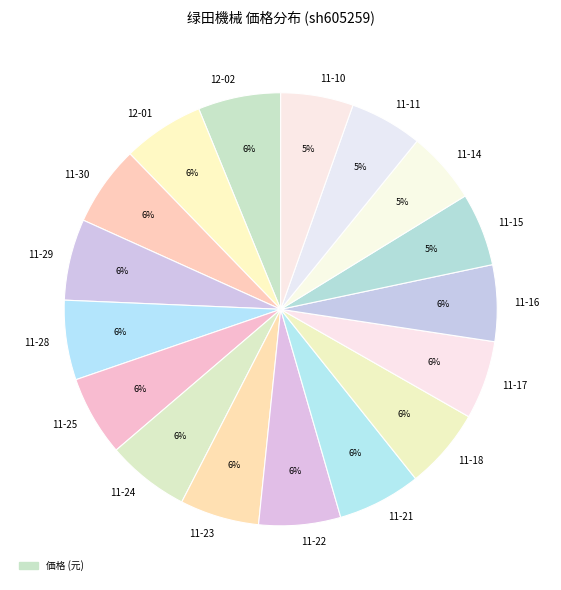

True or false: 11-15 accounts for 5% of the total.

True